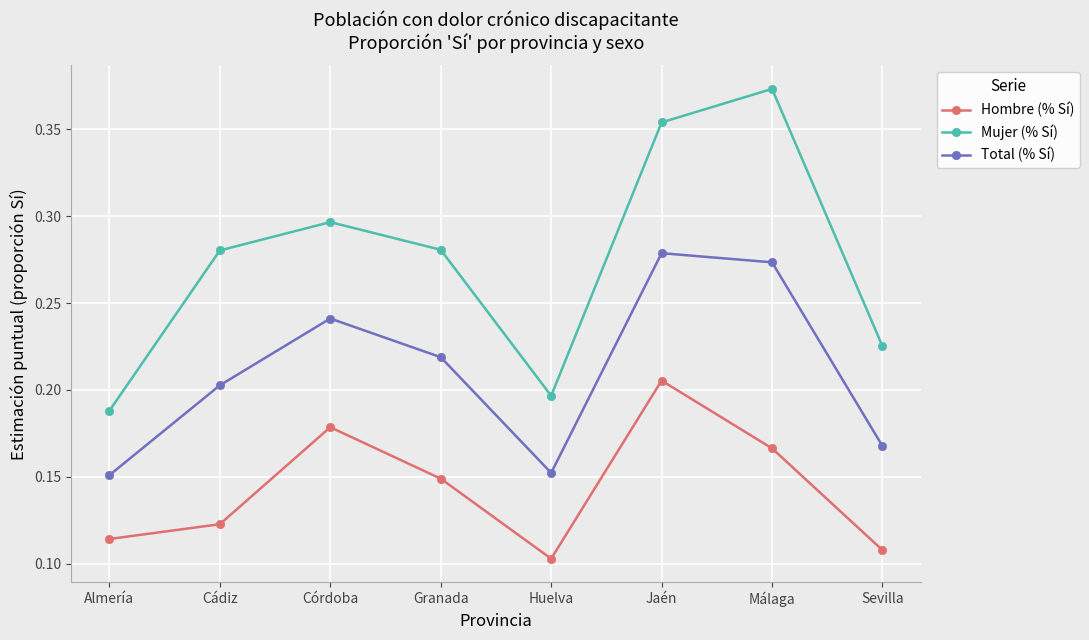

What are all the series names shown in the legend?

Hombre (% Sí), Mujer (% Sí), Total (% Sí)